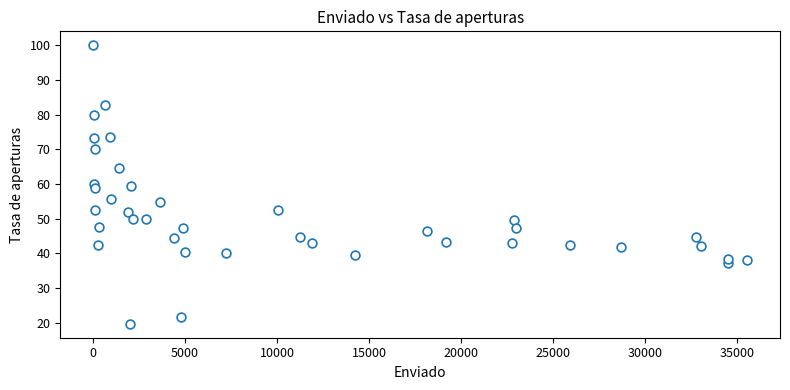

What is the range of Y values (max minus min)?

80.3